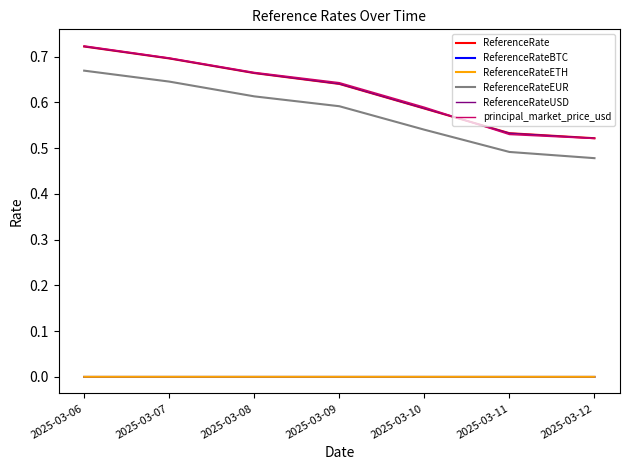

Is this an area chart (filled region under the line)?

No